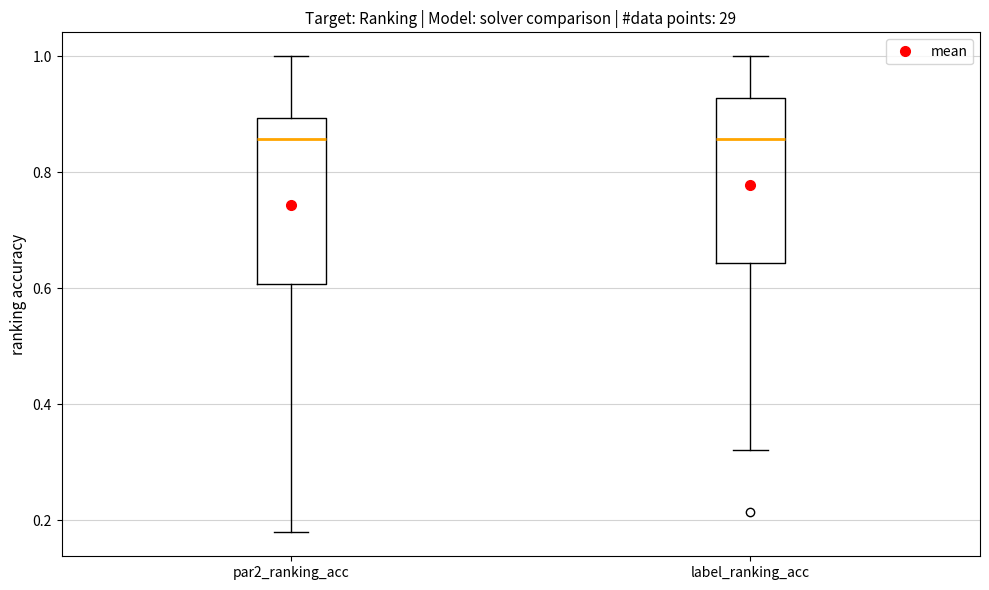

Reading left to right, read every box against the y-axis: the position of its median line, the range the box covers, and the ends of its whiskers. The values are not printed on the chart, so give them approximately, as read against the axis.

par2_ranking_acc: median 0.86, box 0.60 to 0.90, whiskers 0.18 to 1.00
label_ranking_acc: median 0.86, box 0.64 to 0.92, whiskers 0.32 to 1.00